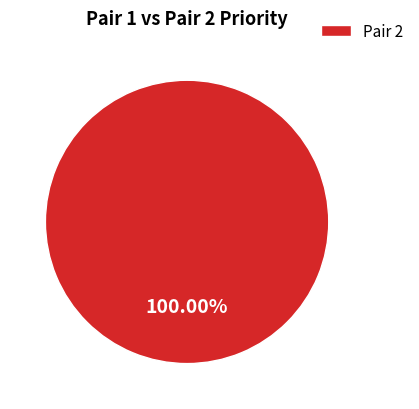

Is there any slice that represents more than half of the pie?

Yes